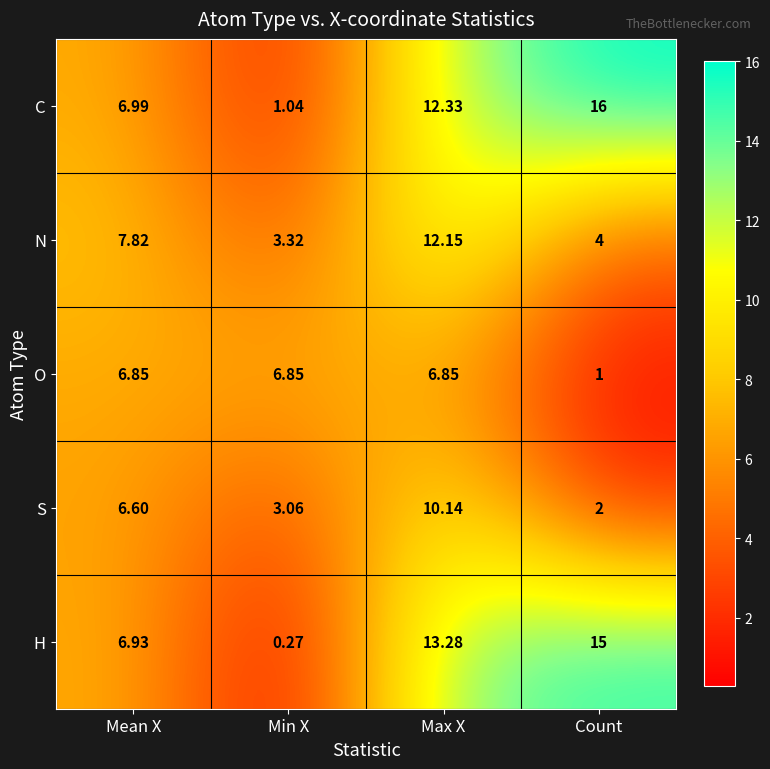

What is the spread (max minus min) of values at Count?

15.0